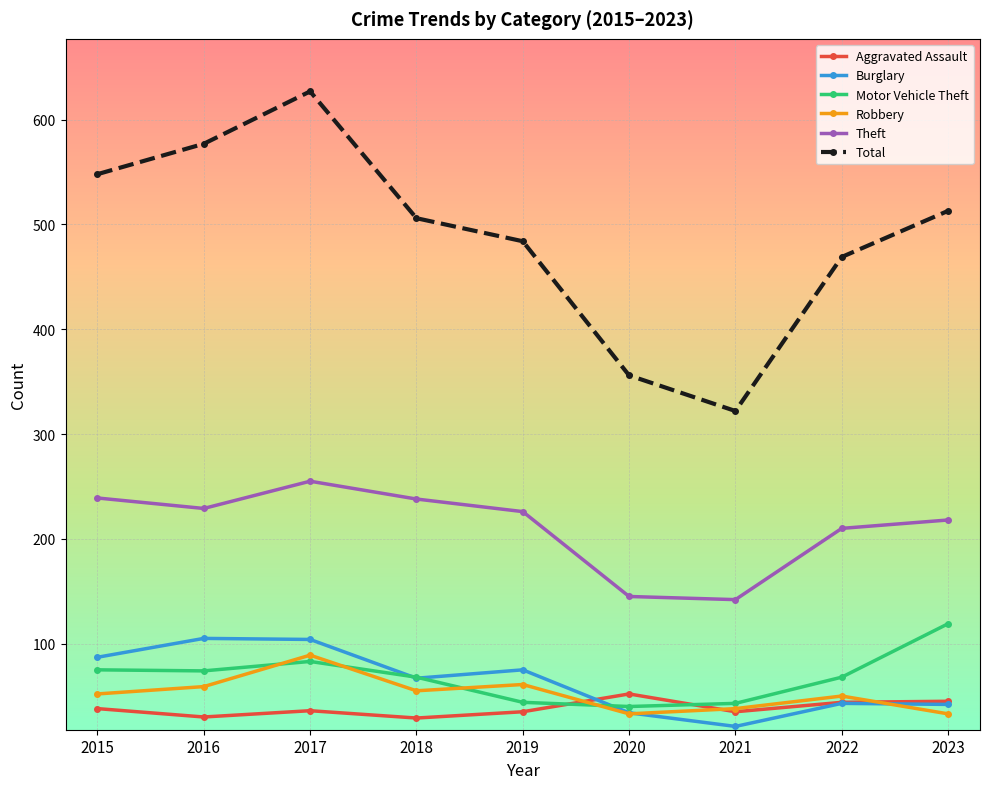

Which series has the widest spread of values?

Total